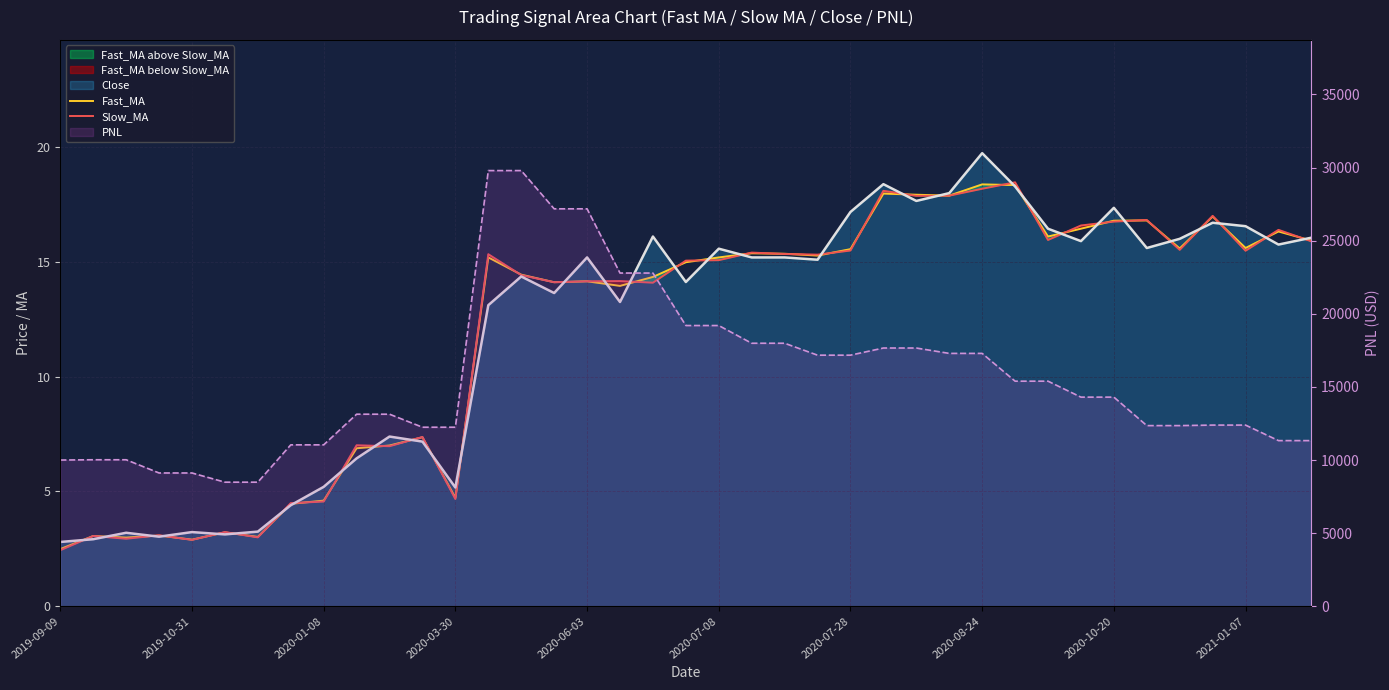

How many values in the Close series are below 15?

18